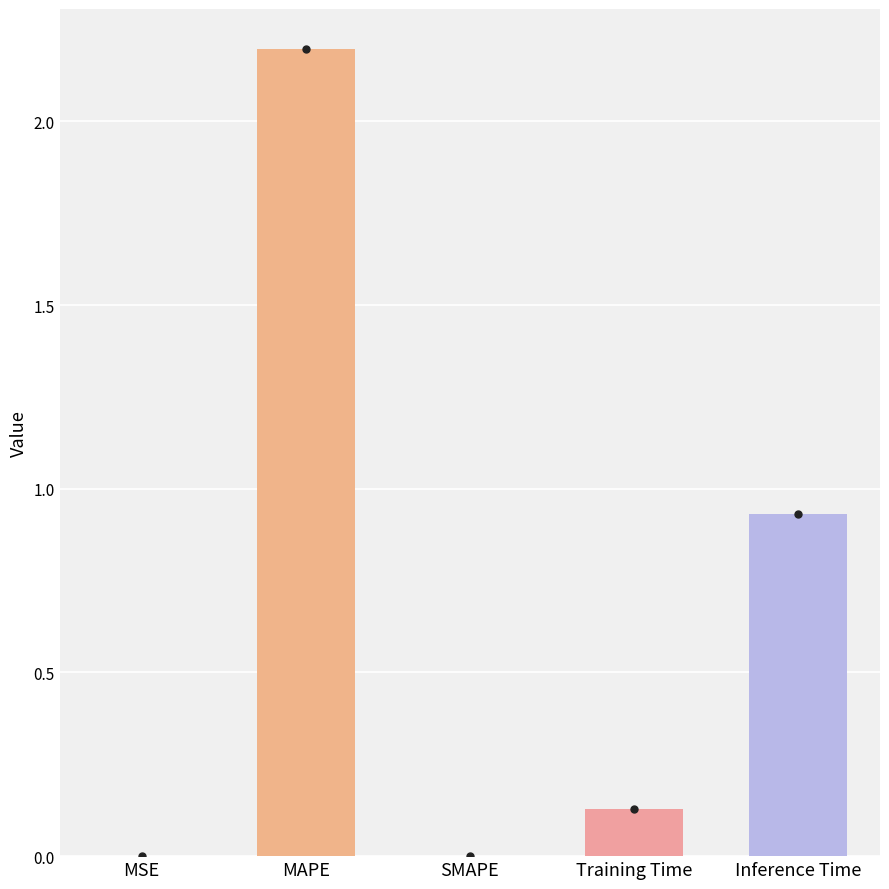

The chart shows a value of 0.0 at SMAPE. True or false?

True